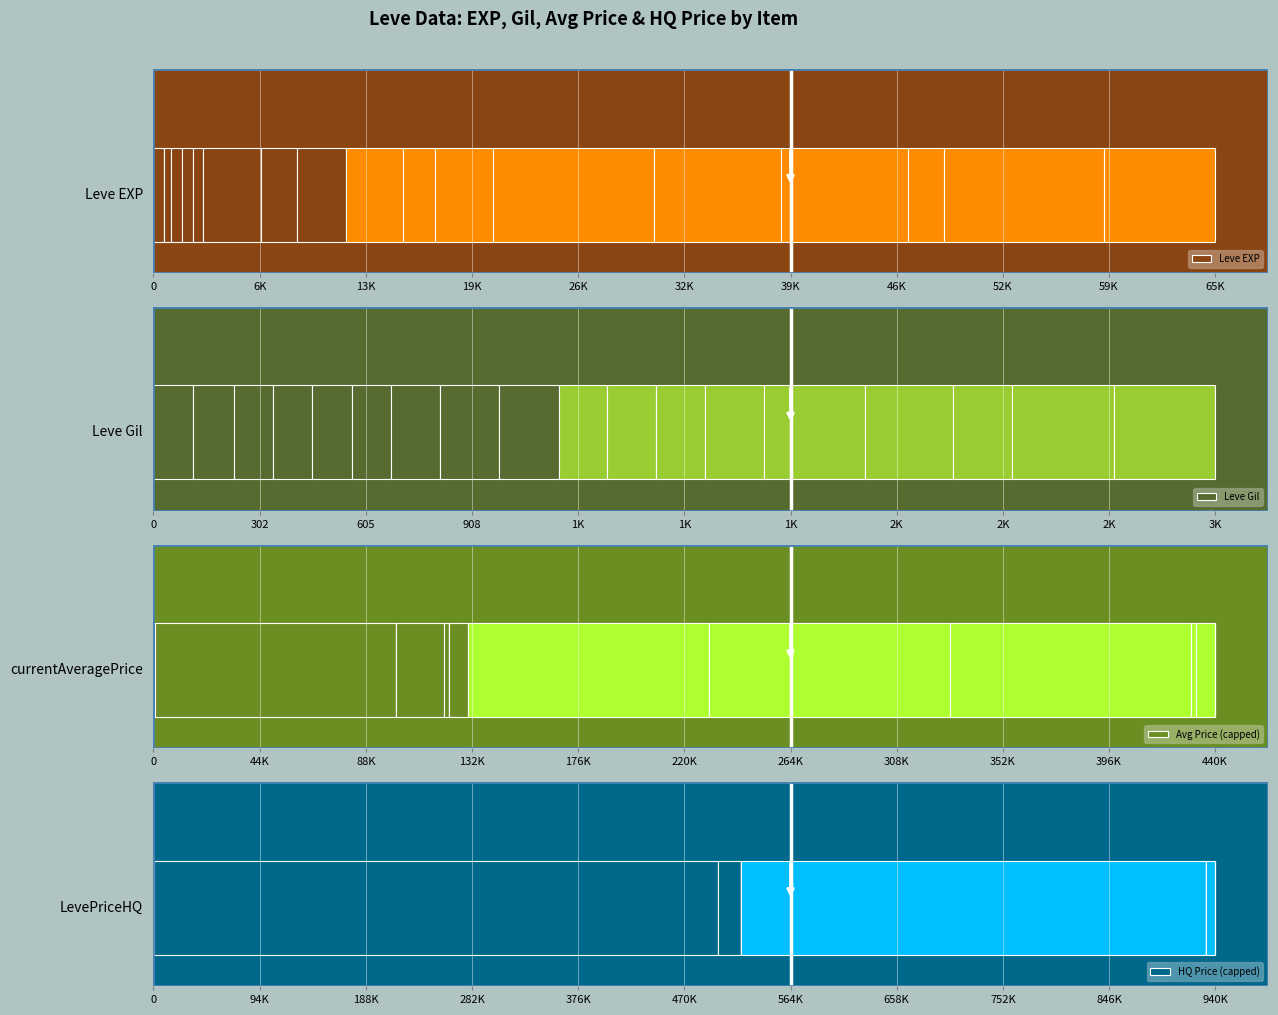

List the series in order of their peak value, lowest first.

Leve Gil, Leve EXP, Avg Price (capped), HQ Price (capped)